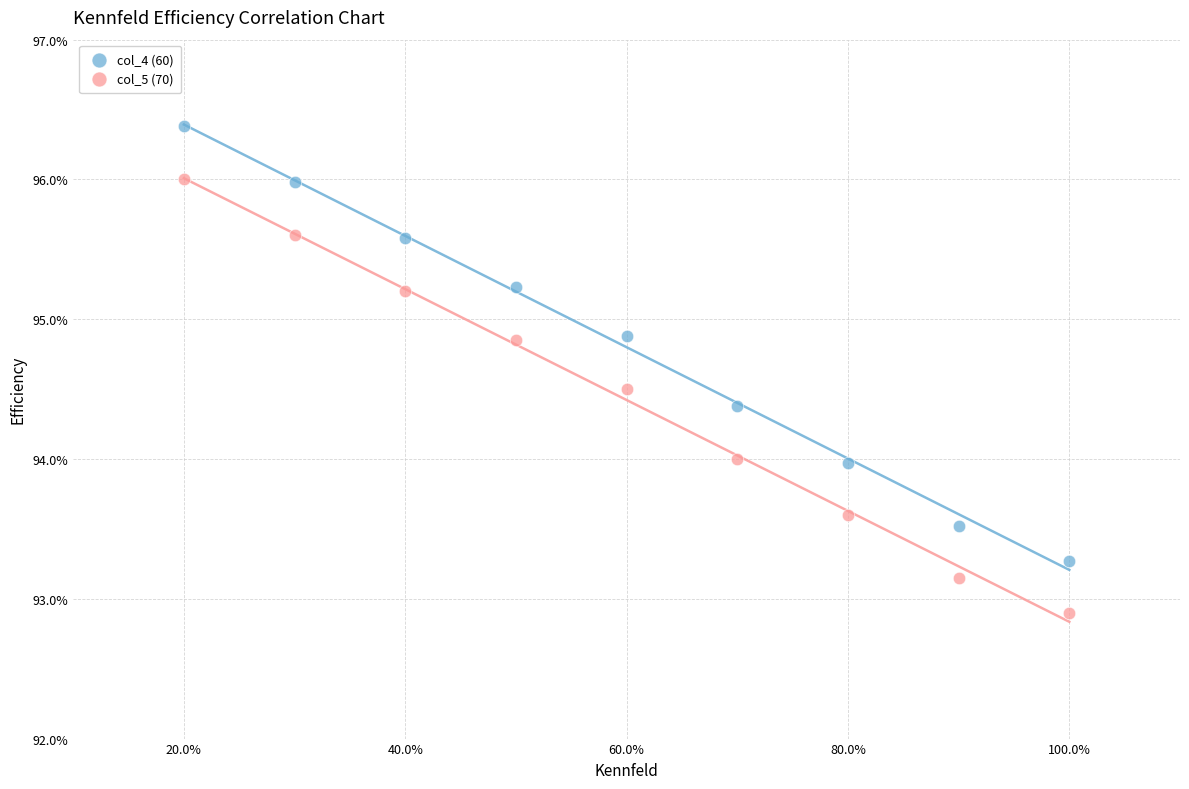

Which series contains the highest Y value?

col_4 (60)